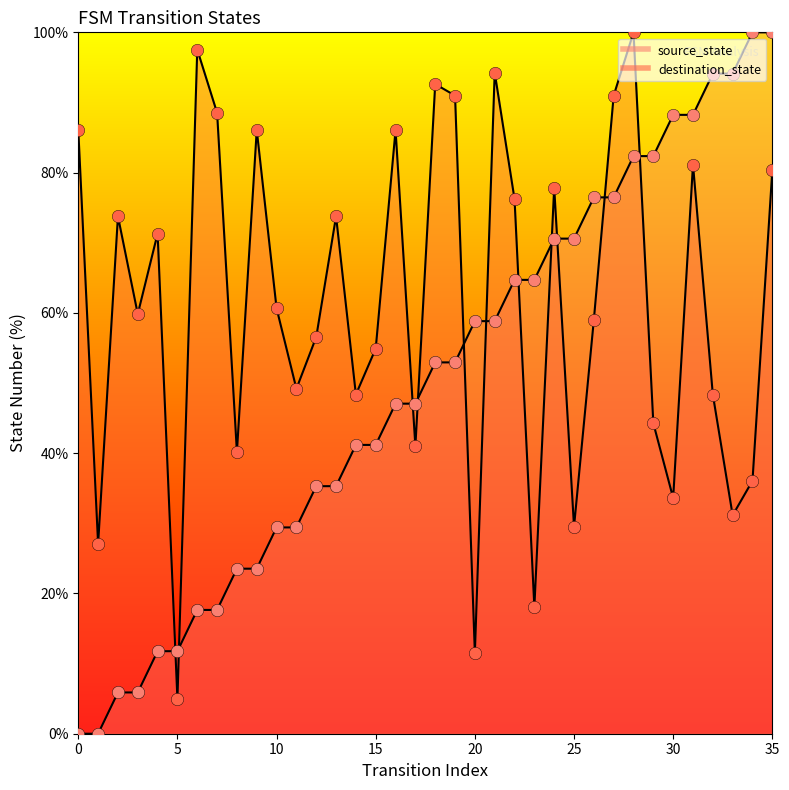

At how many categories does at least one series exceed 8?

36